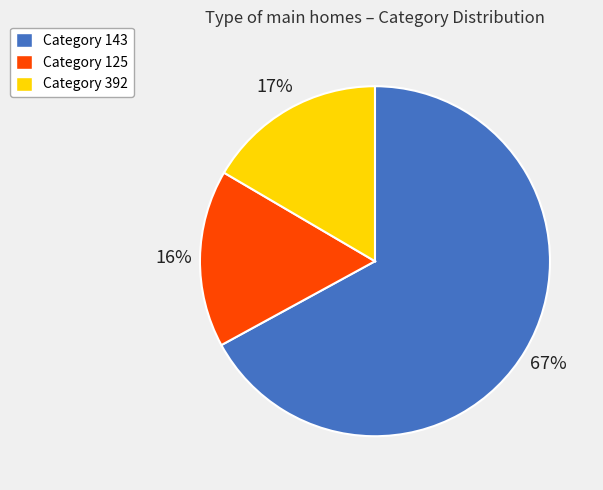

Is there a majority slice in this chart?

Yes